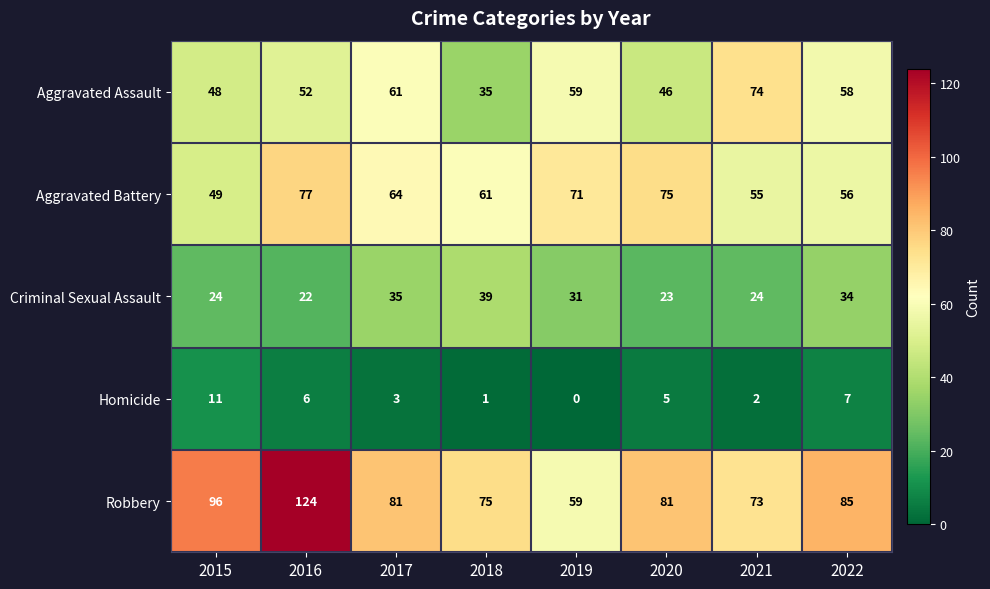

At which category does the chart reach its peak across all series?

2016